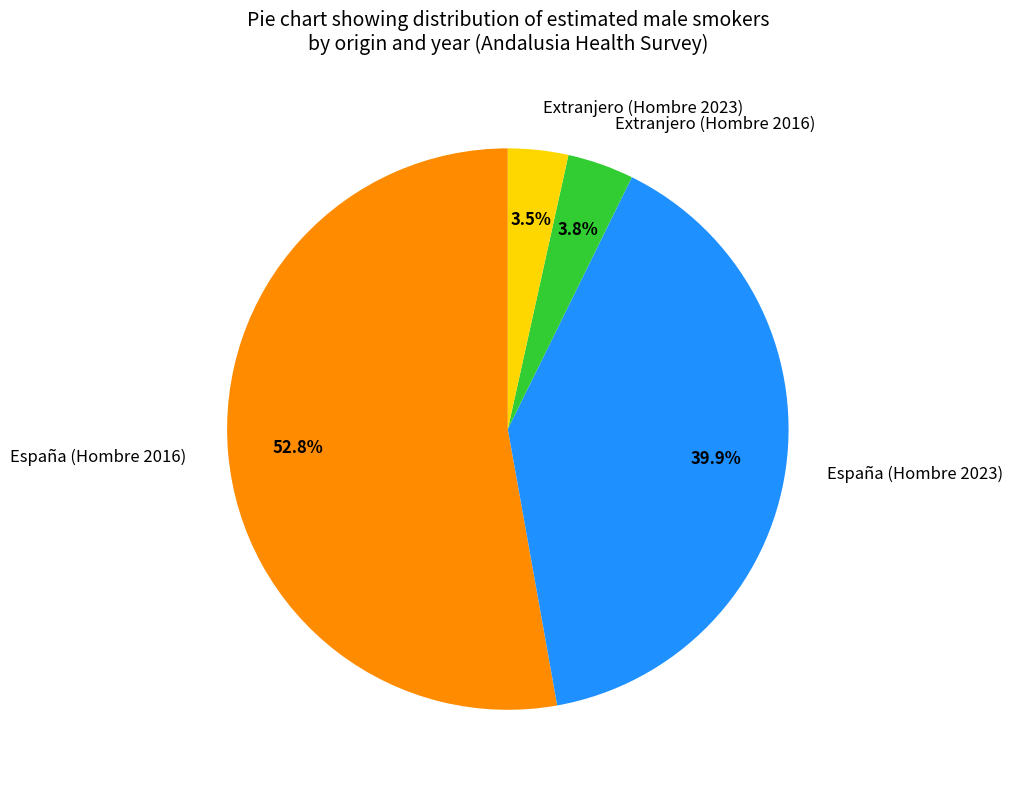

How many slices are in this pie chart?

4